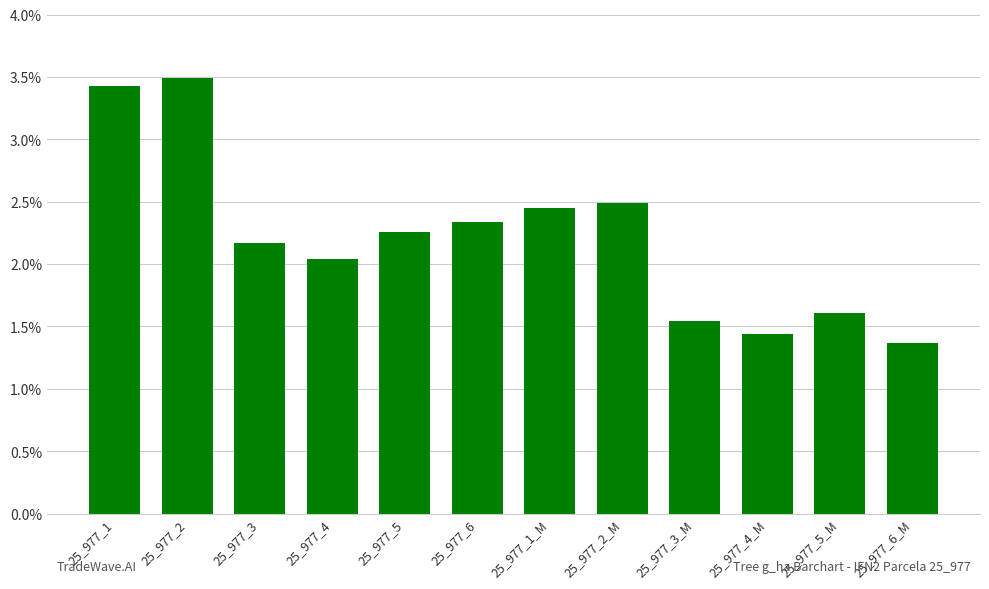

What position from the left is 25_977_3?

3